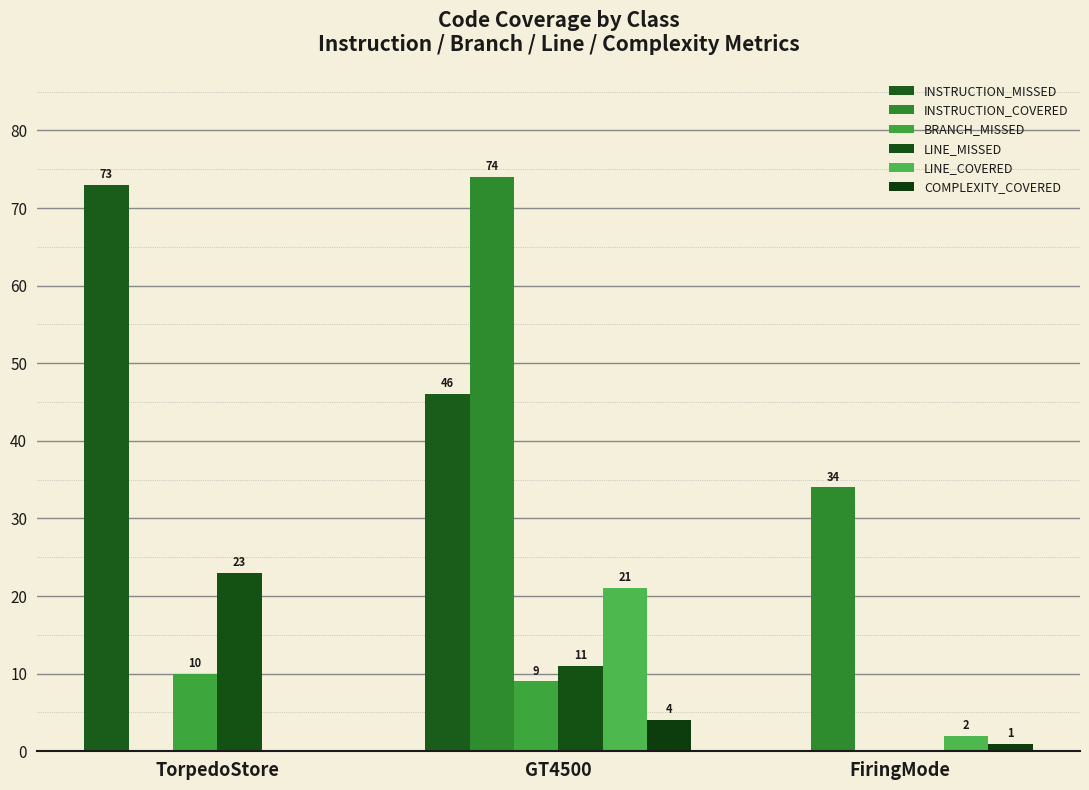

Is the value of INSTRUCTION_MISSED at FiringMode greater than the value of BRANCH_MISSED at GT4500?

No